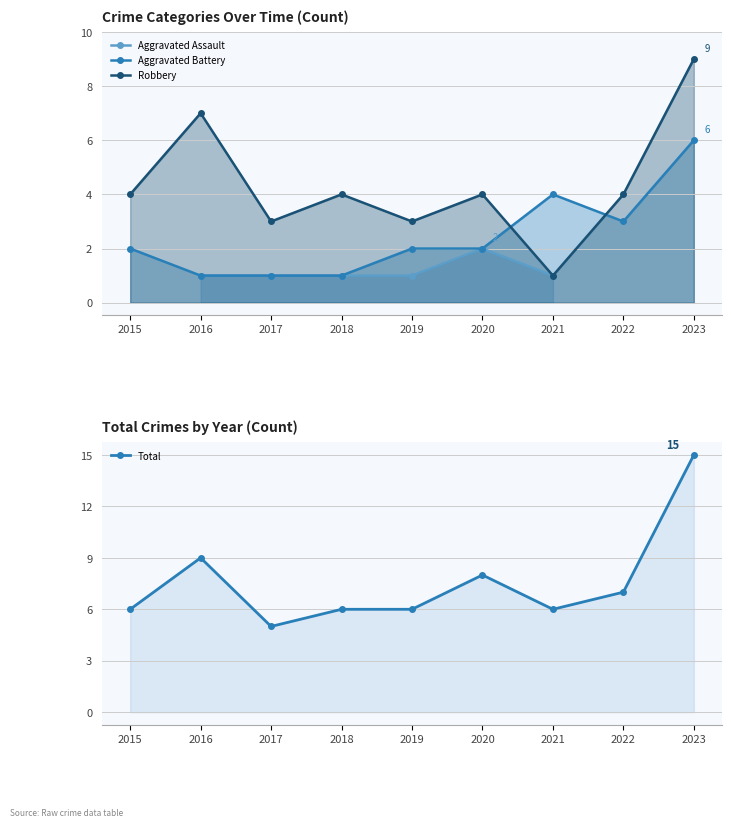

Does the chart display data point markers on the line(s)?

Yes